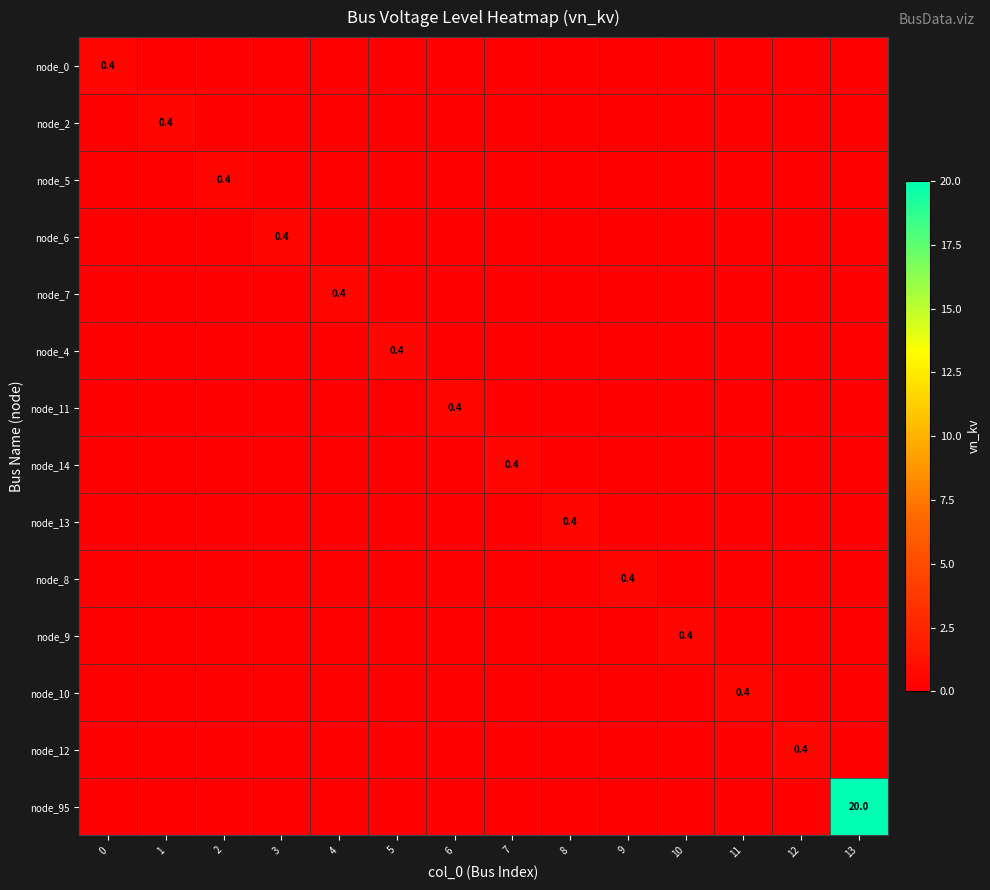

The value of node_2 at 1 is 0.4. True or false?

True